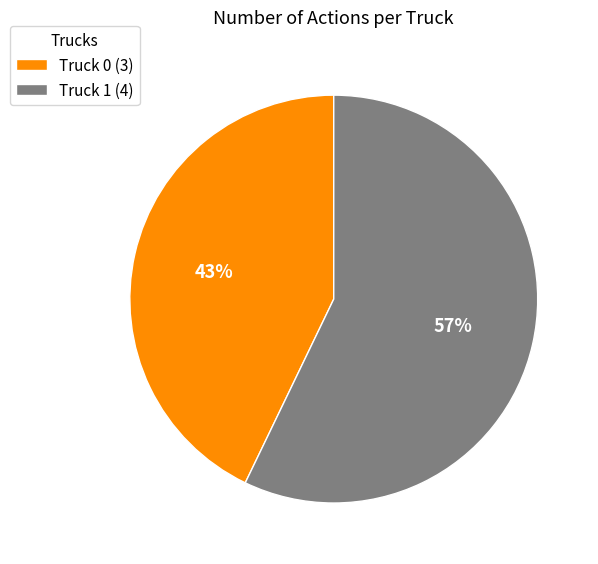

To the nearest percent, what is the difference between the Truck 1 and Truck 0 slice percentages?

14%